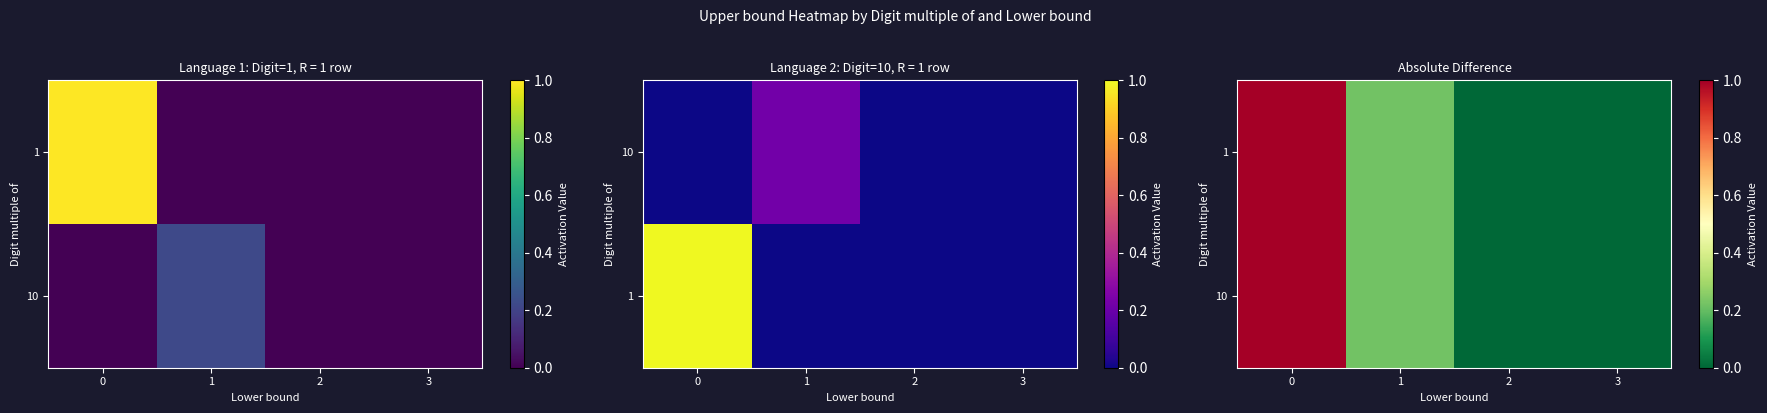

How many data points does each series have?

4